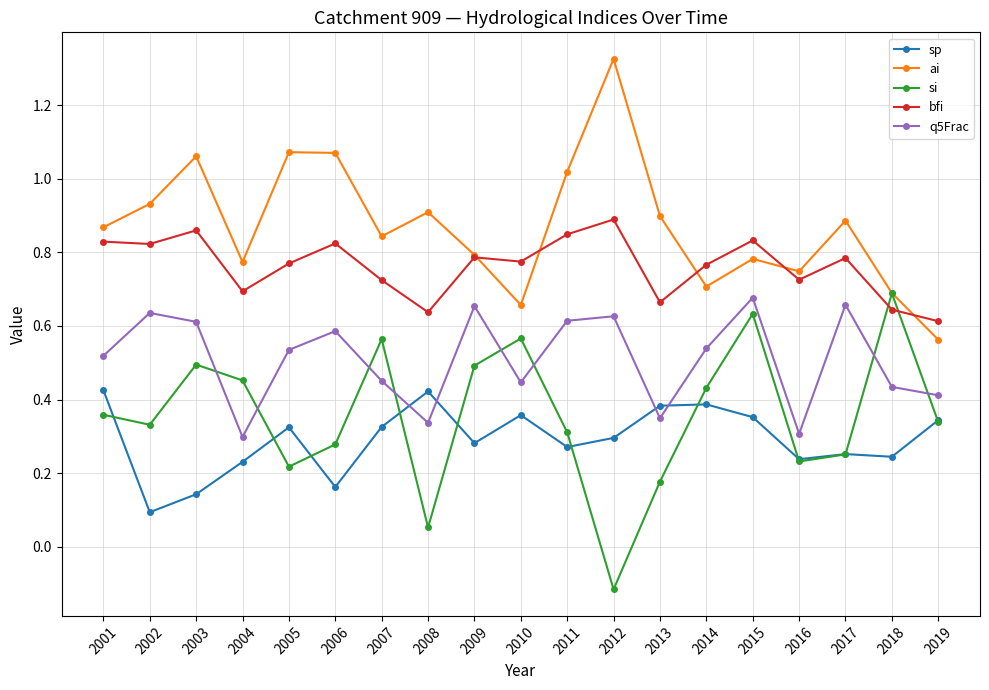

Which label corresponds to the smallest value in the chart?

2012